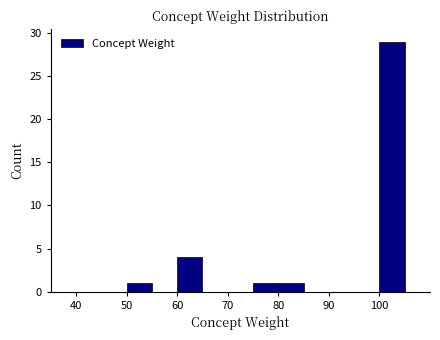

Over which range of the x-axis is the bar tallest?

100 to 105